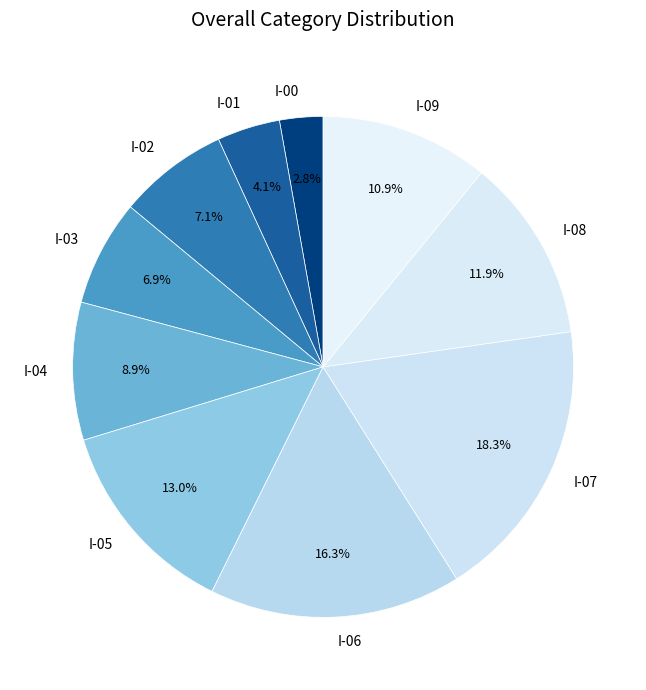

Which slice is the largest?

I-07